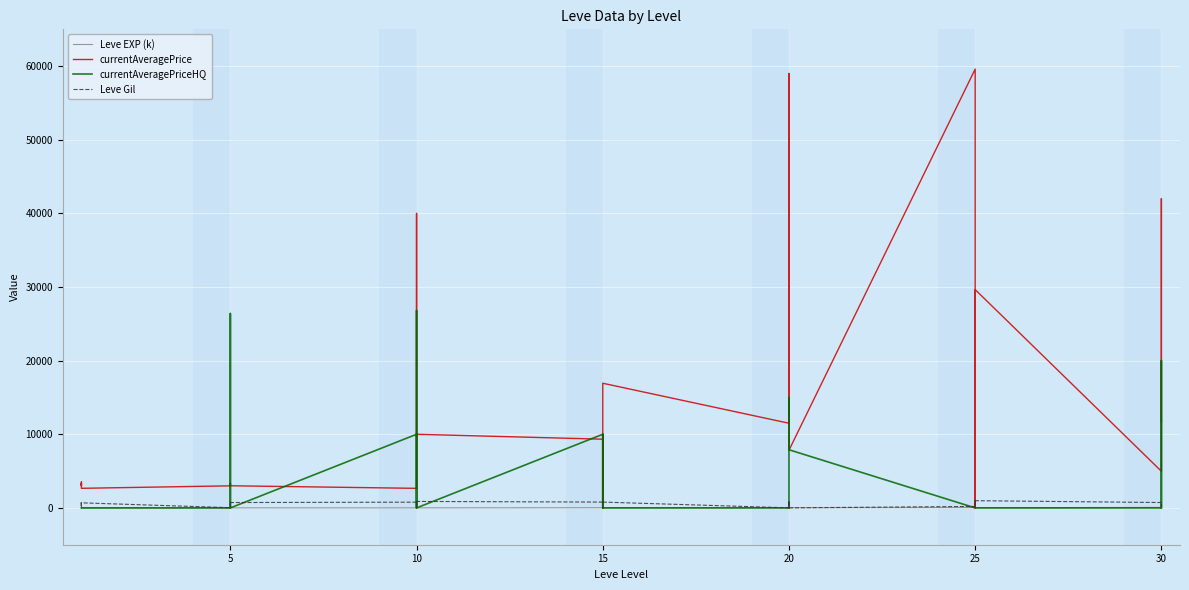

In Leve EXP (k), how many points are higher than both neighbors (excluding endpoints)?

10